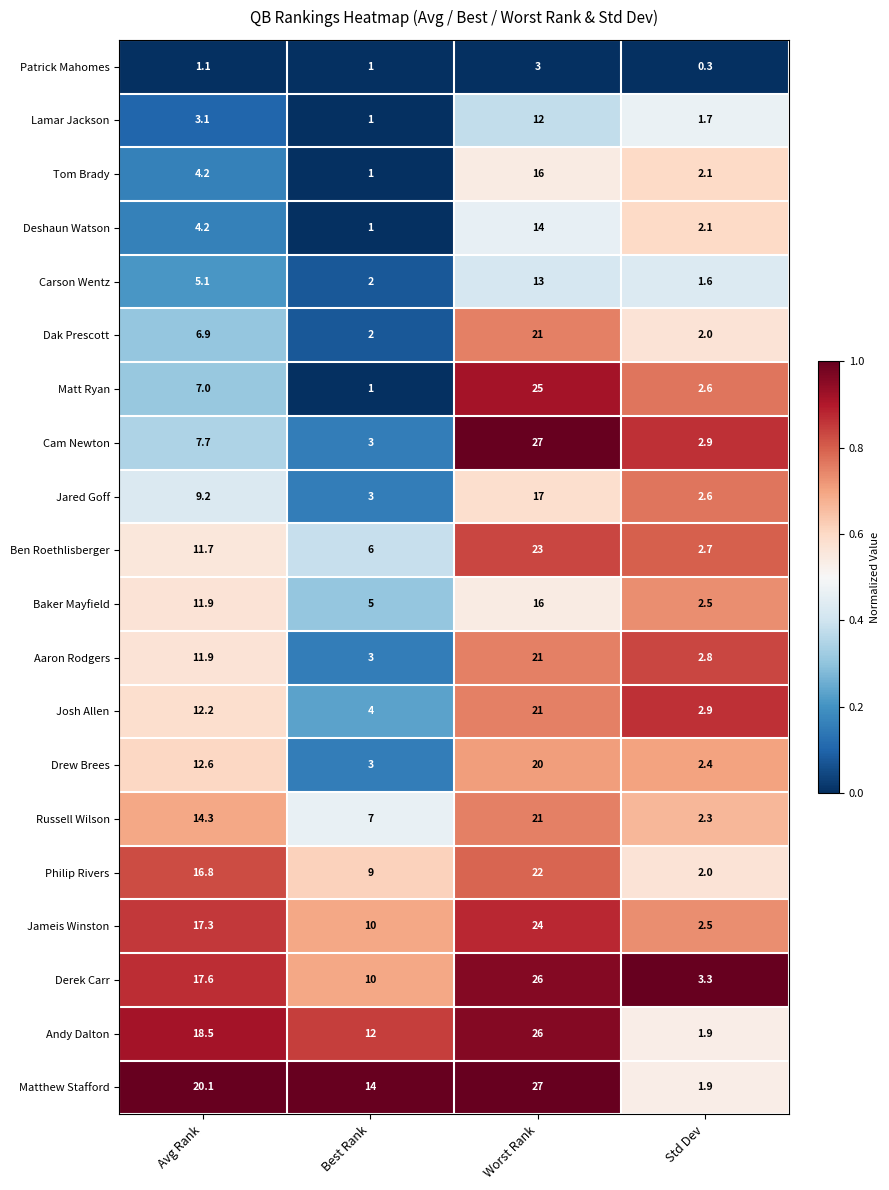

Rank the categories by Jared Goff value from lowest to highest.

Std Dev, Best Rank, Avg Rank, Worst Rank